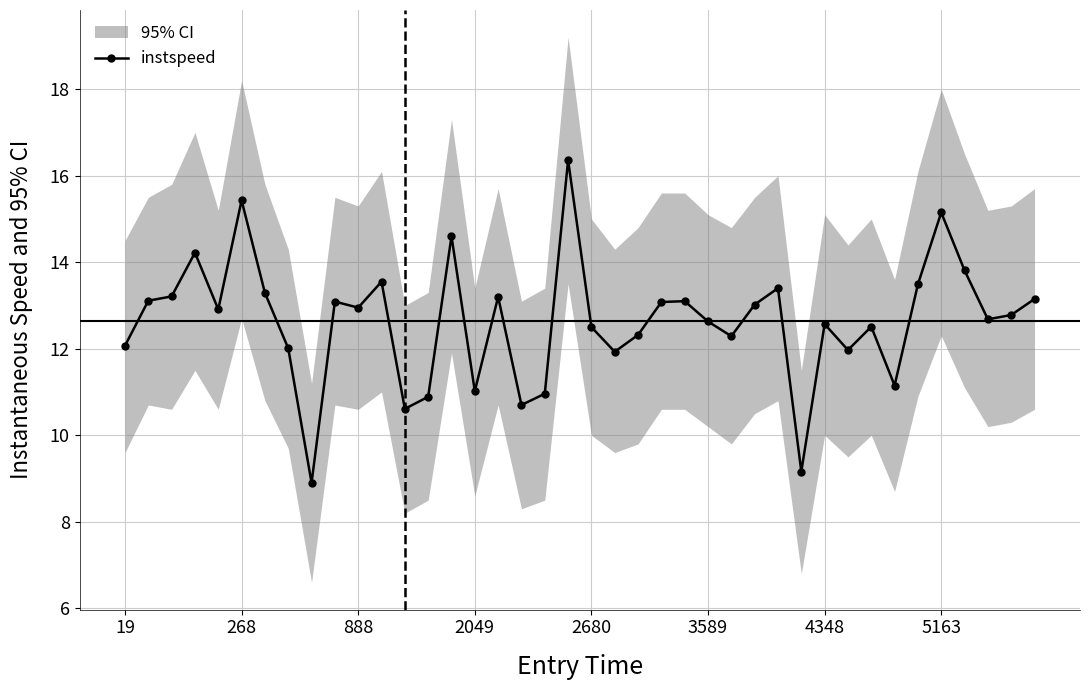

How many values exceed 12?

30